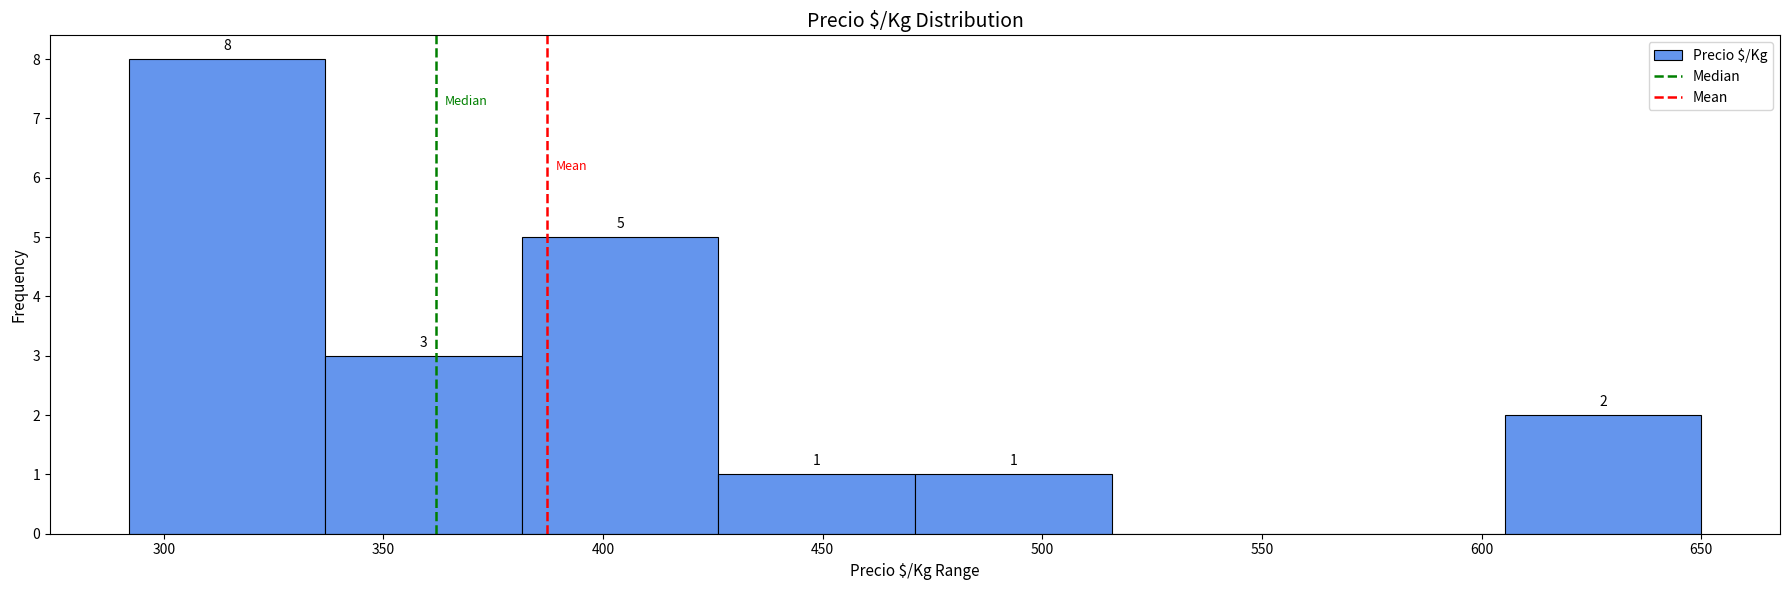

Over which range of the x-axis is the bar tallest?

290 to 335